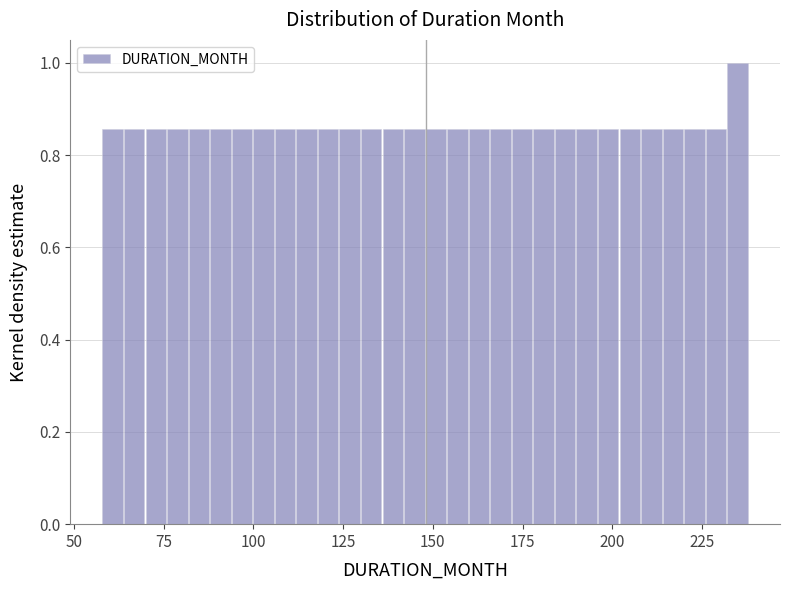

Around what value on the x-axis is the tallest bar? Give the approximate position of its centre, as read against the axis.

235